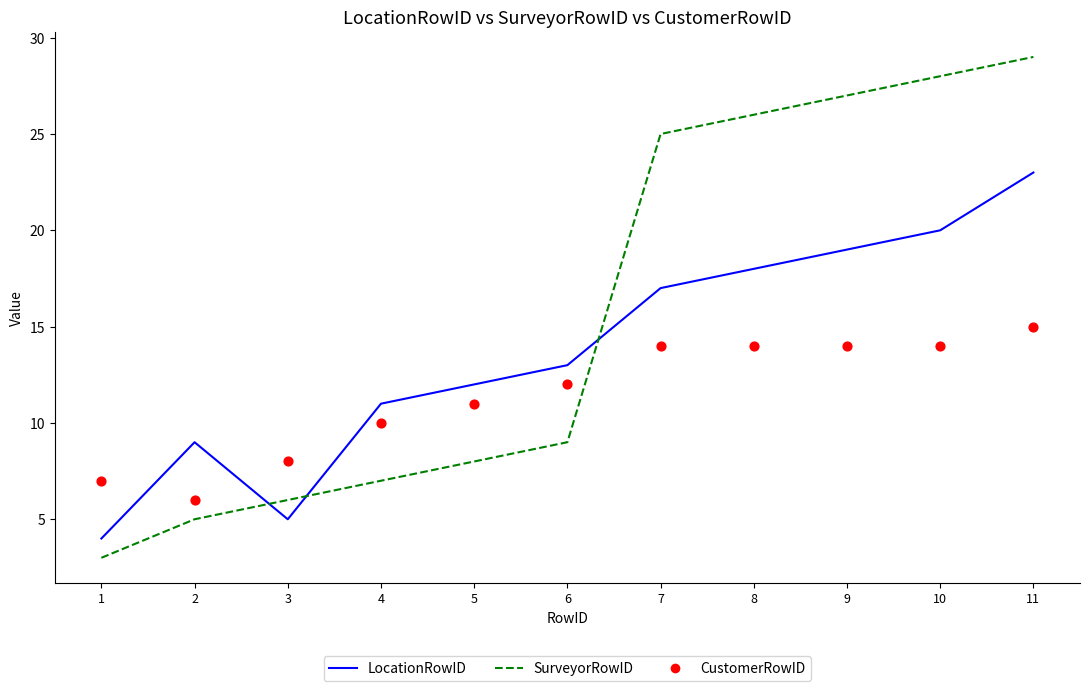

Is the value of LocationRowID at 3 greater than the value of SurveyorRowID at 4?

No